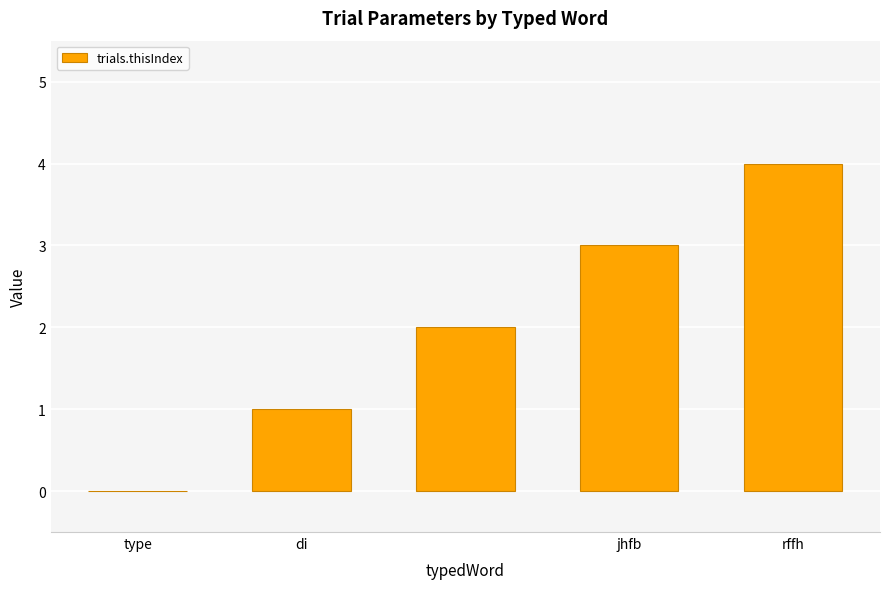

What is the sum of all values?

10